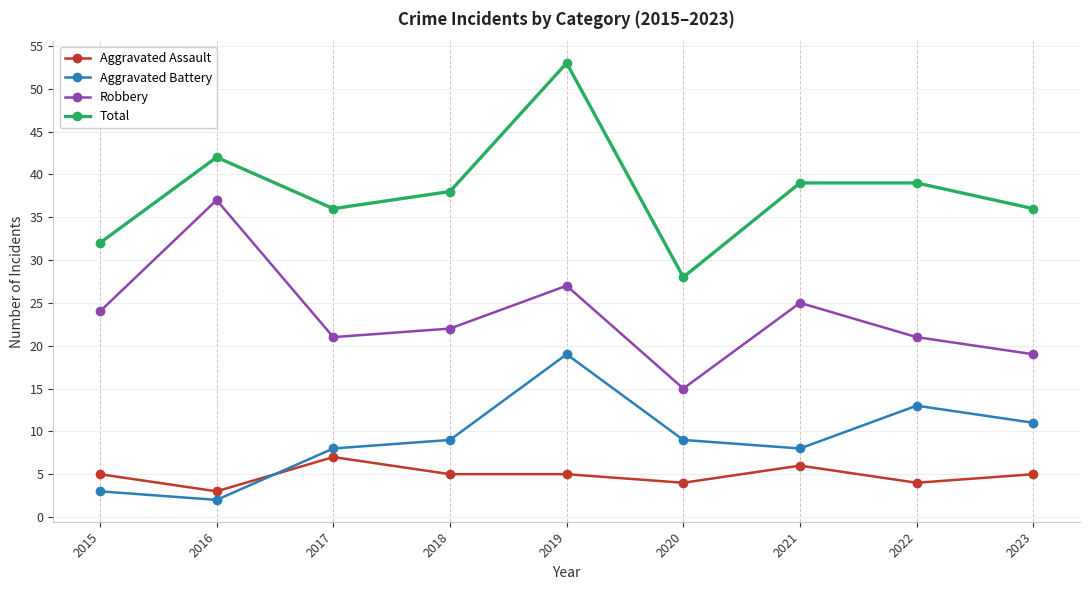

What is the value of the Aggravated Battery point at the 5th from the left?

19